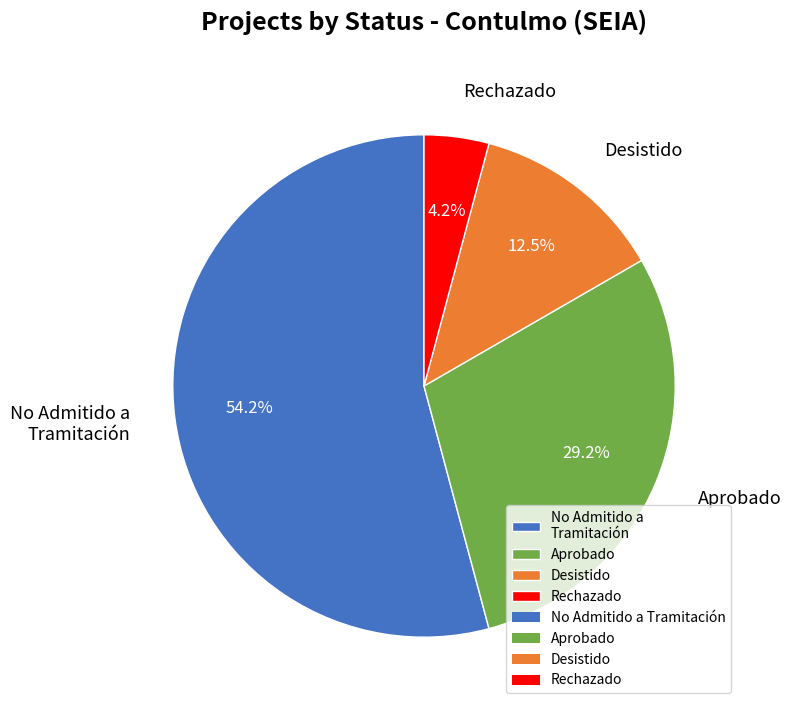

Rank the categories by value from highest to lowest.

No Admitido a Tramitación, Aprobado, Desistido, Rechazado